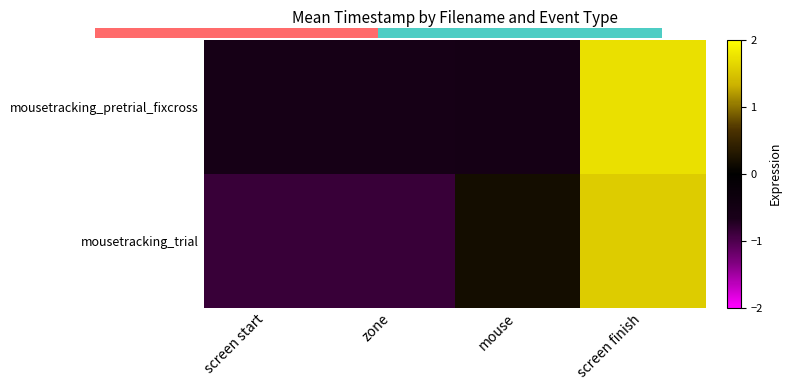

The value of mousetracking_pretrial_fixcross at zone is -0.3. True or false?

False